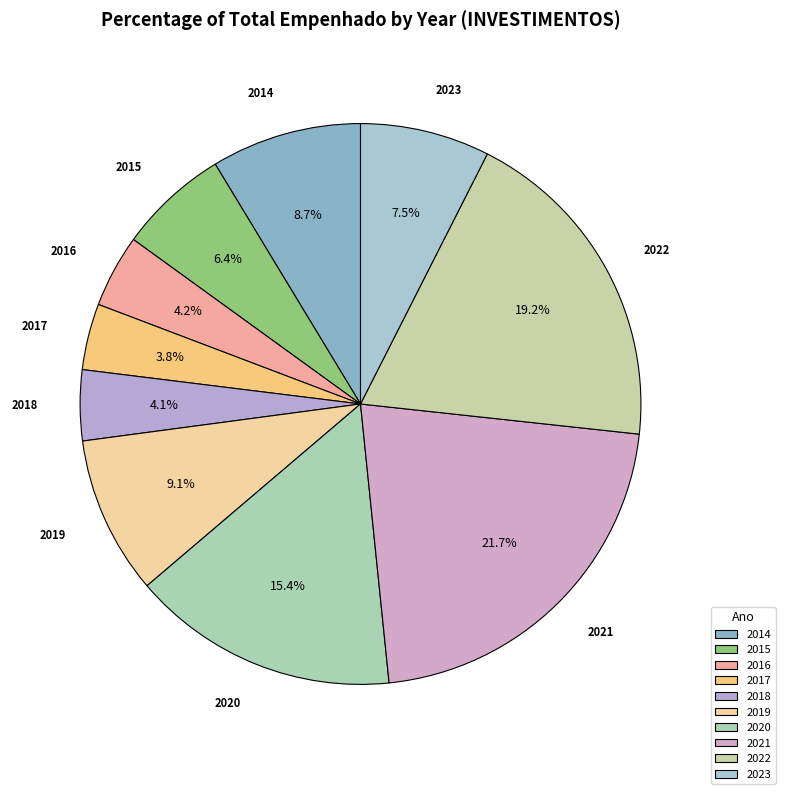

Does 2023 account for over 50% of the chart?

No